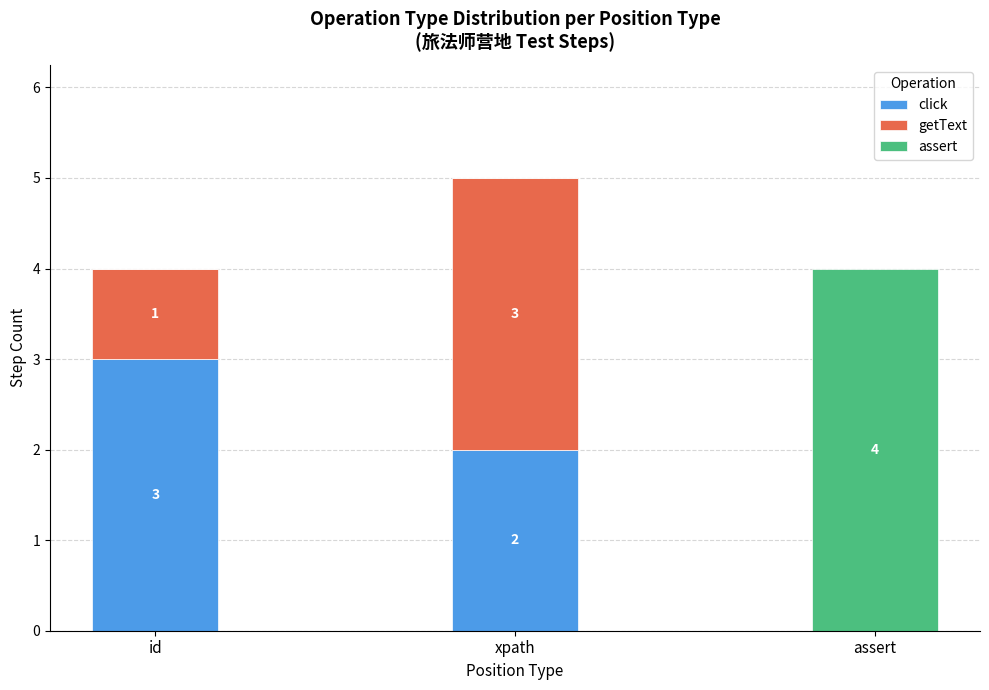

What is the highest value of the click series?

3